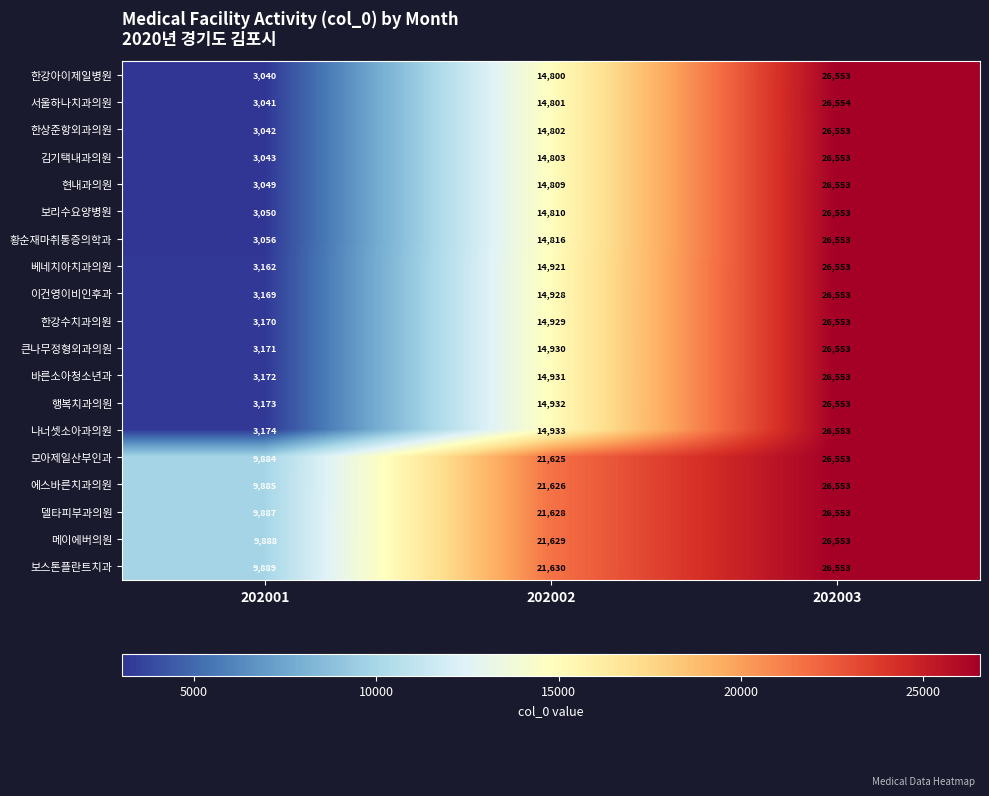

Which series has the largest total across all categories?

보스톤플란트치과